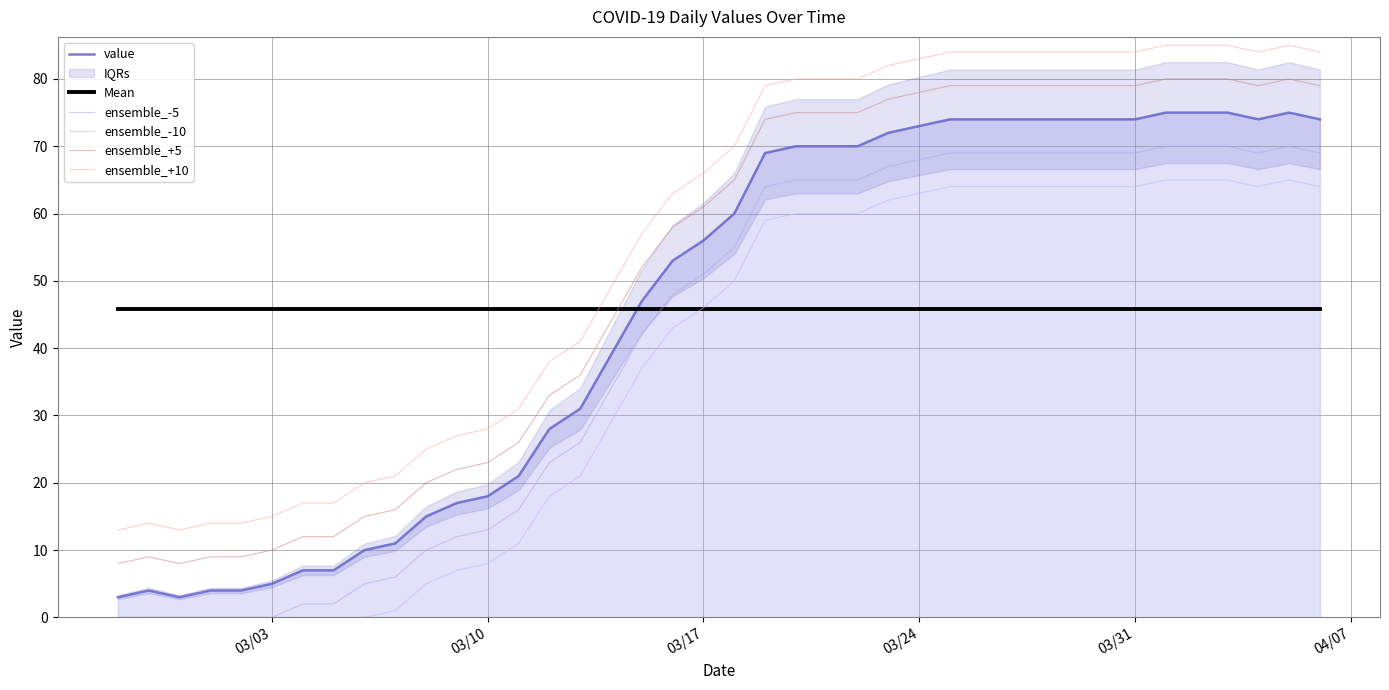

True or false: ensemble_+10 and ensemble_-5 cross at least once.

False